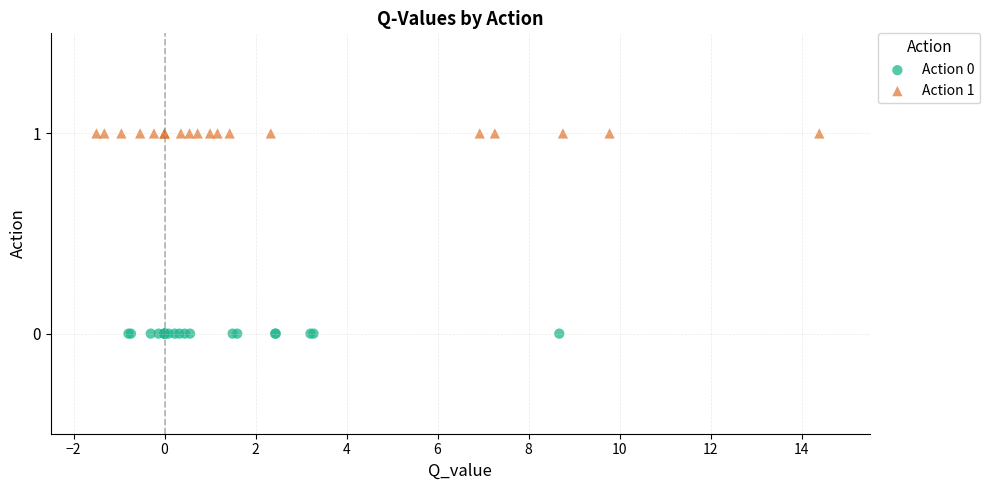

Which series contains the lowest Y value?

Action 0